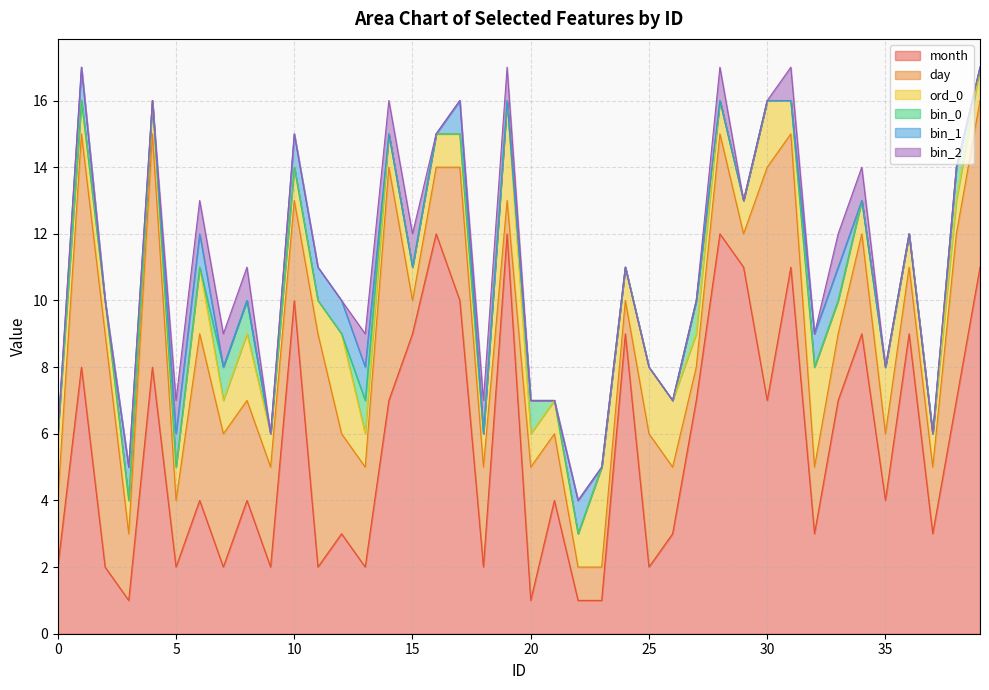

True or false: bin_0 and day intersect in this chart.

False